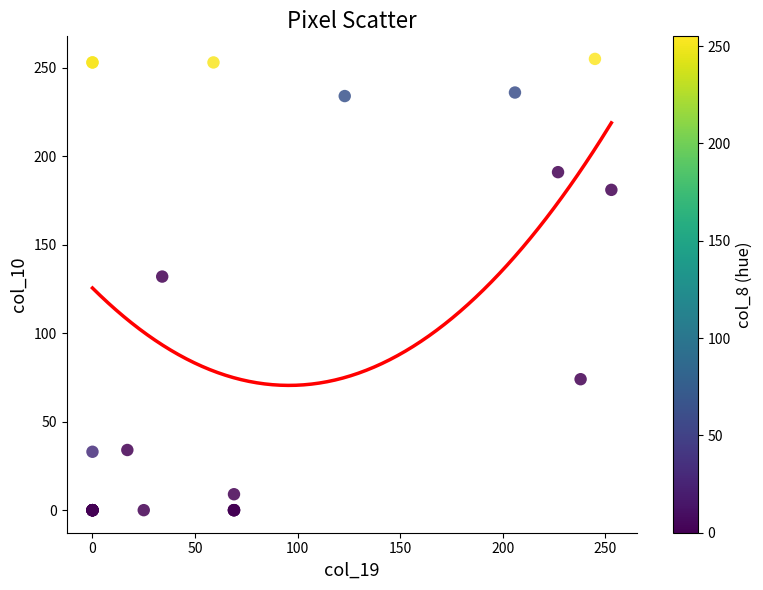

What Y value in the scatter plot is closest to 127?

132